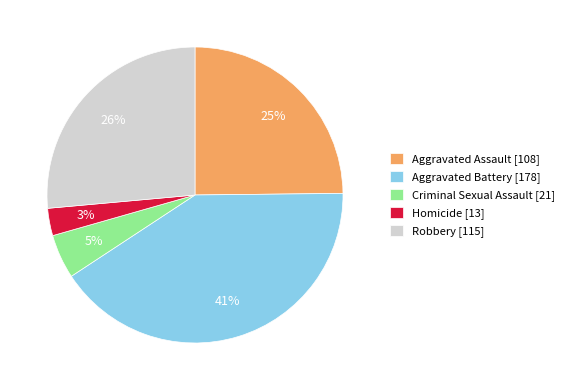

Which category has the smallest portion of the pie?

Homicide